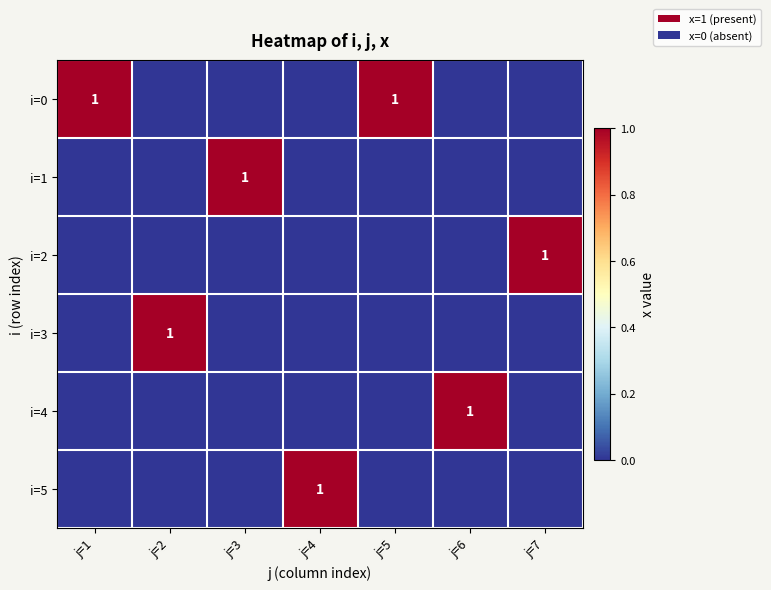

The value of i=0 at j=1 is 2. True or false?

False